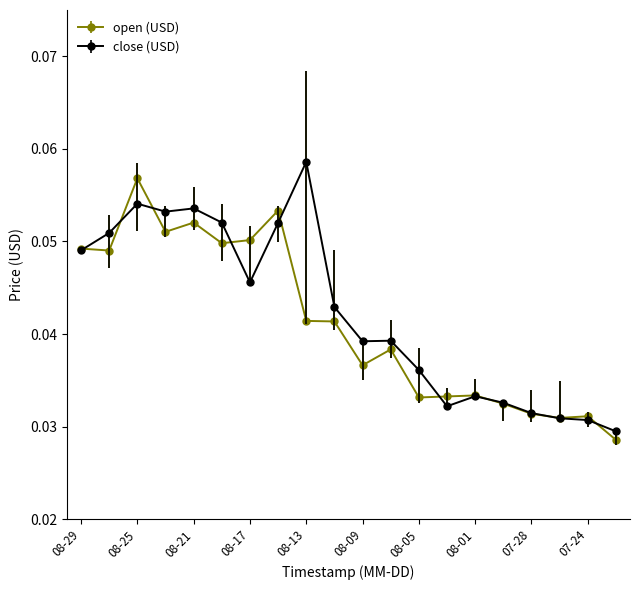

Which series has the largest total across all categories?

close (USD)